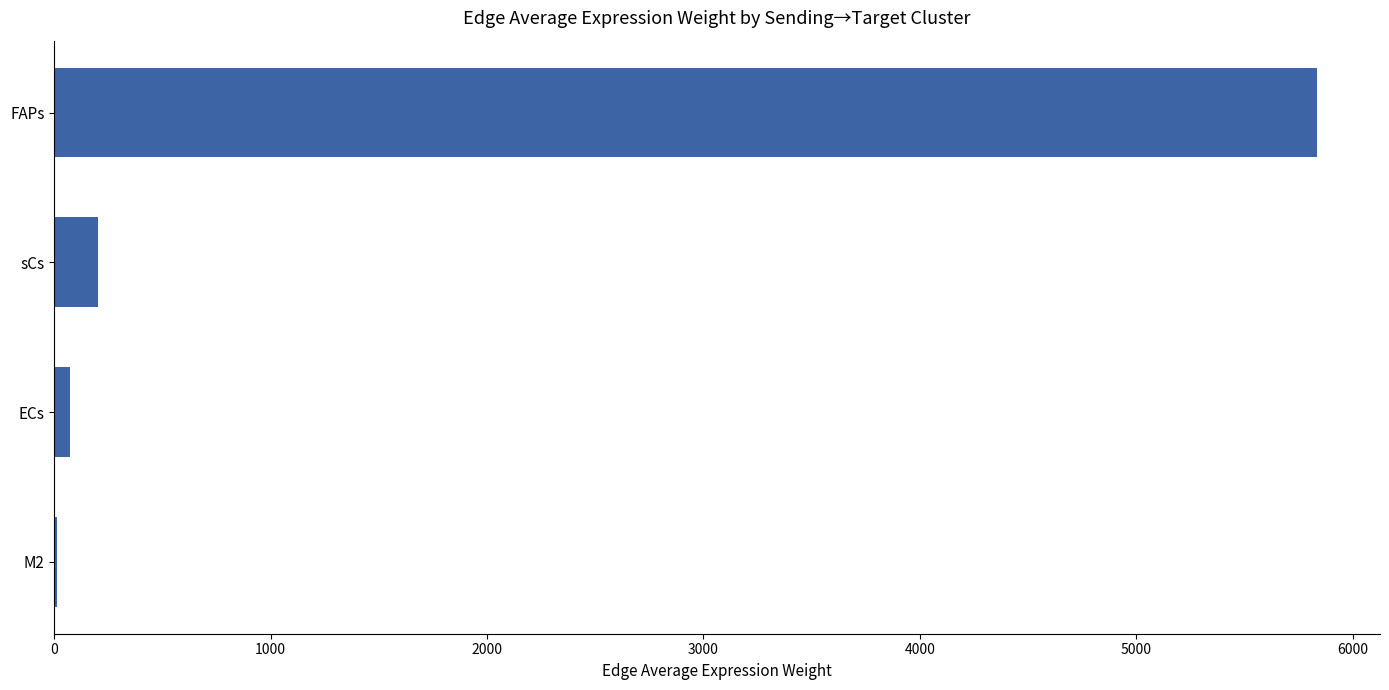

Which has a higher value, ECs or sCs?

sCs